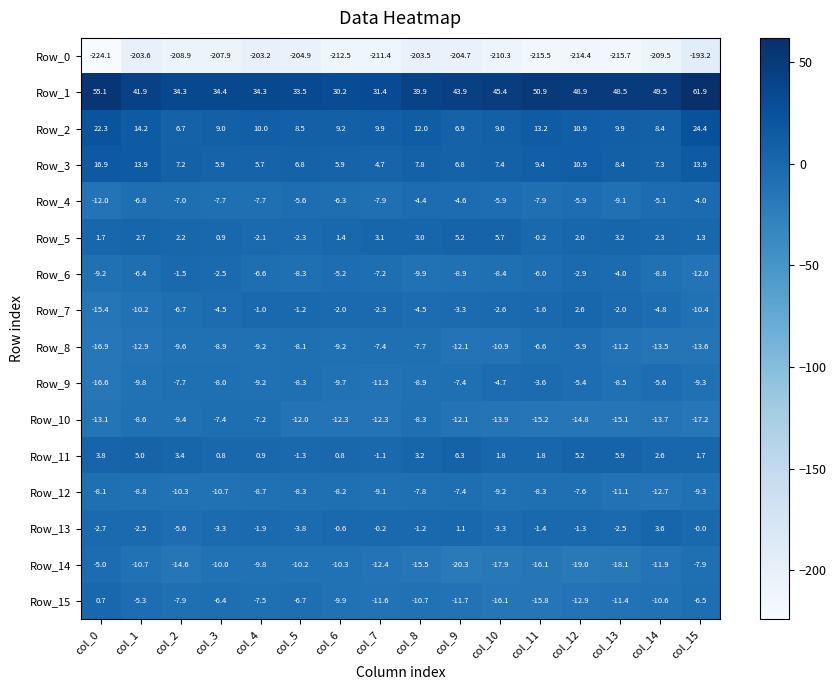

Which series has the largest total across all categories?

Row_1